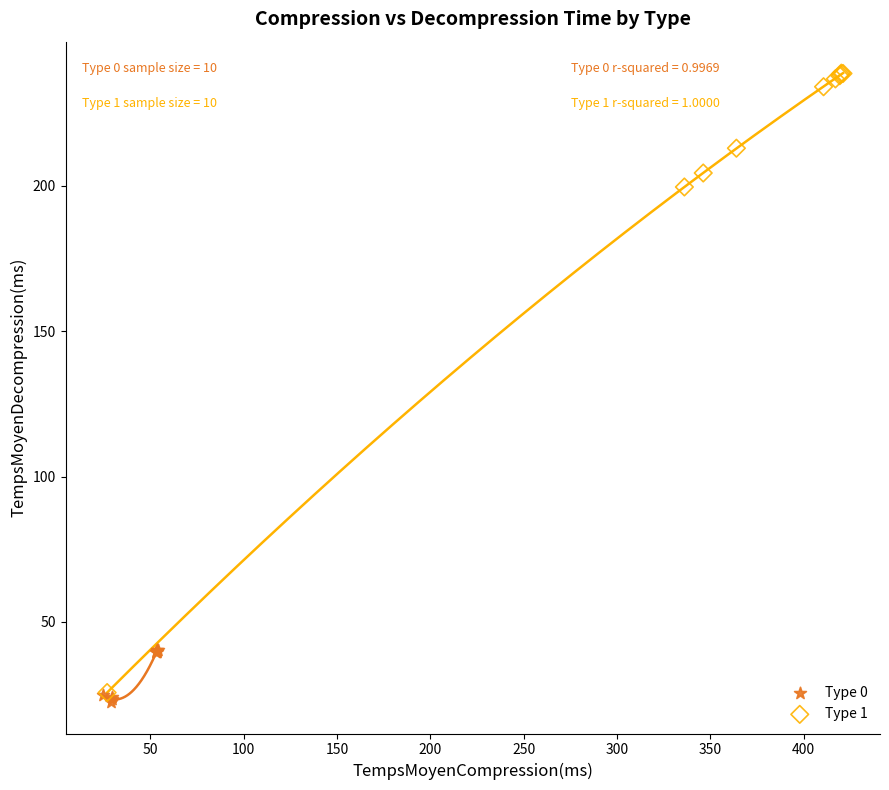

Which series has the largest Y range (max minus min)?

Type 1